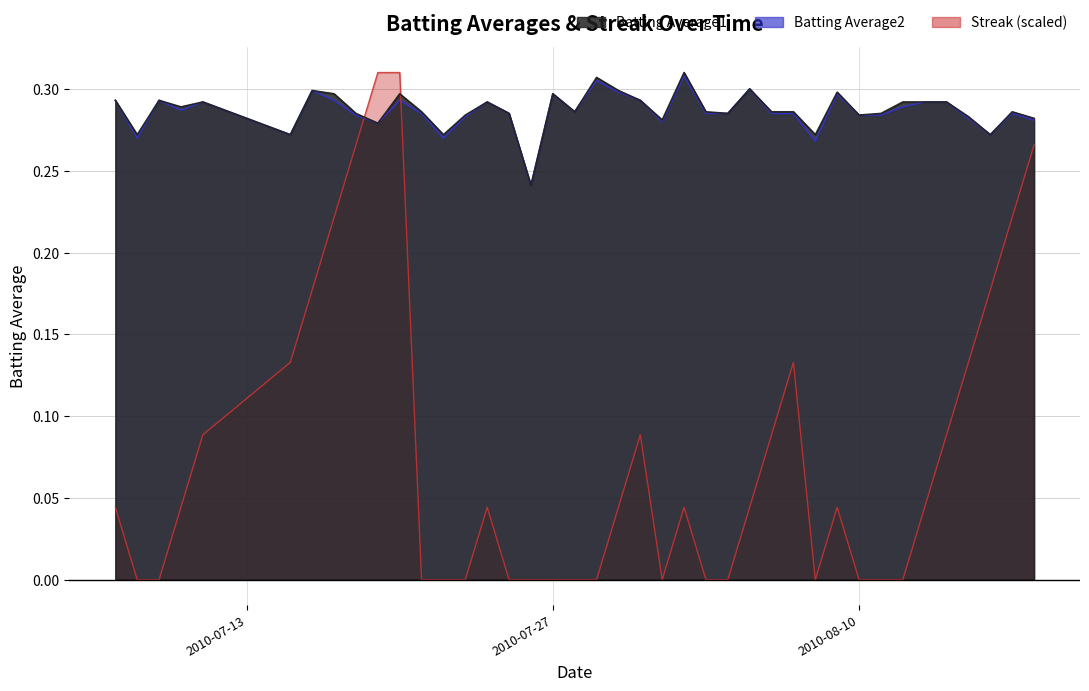

Reading left to right, list all the values displayed in this chart.

Batting Average1: 2010-07-07=0.3	2010-07-08=0.3	2010-07-09=0.3	2010-07-10=0.3	2010-07-11=0.3	2010-07-15=0.3	2010-07-16=0.3	2010-07-17=0.3	2010-07-18=0.3	2010-07-19=0.3	2010-07-20=0.3	2010-07-21=0.3	2010-07-22=0.3	2010-07-23=0.3	2010-07-24=0.3	2010-07-25=0.3	2010-07-26=0.2	2010-07-27=0.3	2010-07-28=0.3	2010-07-29=0.3	2010-07-30=0.3	2010-07-31=0.3	2010-08-01=0.3	2010-08-02=0.3	2010-08-03=0.3	2010-08-04=0.3	2010-08-05=0.3	2010-08-06=0.3	2010-08-07=0.3	2010-08-08=0.3	2010-08-09=0.3	2010-08-10=0.3	2010-08-11=0.3	2010-08-12=0.3	2010-08-13=0.3	2010-08-14=0.3	2010-08-15=0.3	2010-08-16=0.3	2010-08-17=0.3	2010-08-18=0.3
Batting Average2: 2010-07-07=0.3	2010-07-08=0.3	2010-07-09=0.3	2010-07-10=0.3	2010-07-11=0.3	2010-07-15=0.3	2010-07-16=0.3	2010-07-17=0.3	2010-07-18=0.3	2010-07-19=0.3	2010-07-20=0.3	2010-07-21=0.3	2010-07-22=0.3	2010-07-23=0.3	2010-07-24=0.3	2010-07-25=0.3	2010-07-26=0.2	2010-07-27=0.3	2010-07-28=0.3	2010-07-29=0.3	2010-07-30=0.3	2010-07-31=0.3	2010-08-01=0.3	2010-08-02=0.3	2010-08-03=0.3	2010-08-04=0.3	2010-08-05=0.3	2010-08-06=0.3	2010-08-07=0.3	2010-08-08=0.3	2010-08-09=0.3	2010-08-10=0.3	2010-08-11=0.3	2010-08-12=0.3	2010-08-13=0.3	2010-08-14=0.3	2010-08-15=0.3	2010-08-16=0.3	2010-08-17=0.3	2010-08-18=0.3
Streak: 2010-07-07=0.0	2010-07-08=0.0	2010-07-09=0.0	2010-07-10=0.0	2010-07-11=0.1	2010-07-15=0.1	2010-07-16=0.2	2010-07-17=0.2	2010-07-18=0.3	2010-07-19=0.3	2010-07-20=0.3	2010-07-21=0.0	2010-07-22=0.0	2010-07-23=0.0	2010-07-24=0.0	2010-07-25=0.0	2010-07-26=0.0	2010-07-27=0.0	2010-07-28=0.0	2010-07-29=0.0	2010-07-30=0.0	2010-07-31=0.1	2010-08-01=0.0	2010-08-02=0.0	2010-08-03=0.0	2010-08-04=0.0	2010-08-05=0.0	2010-08-06=0.1	2010-08-07=0.1	2010-08-08=0.0	2010-08-09=0.0	2010-08-10=0.0	2010-08-11=0.0	2010-08-12=0.0	2010-08-13=0.0	2010-08-14=0.1	2010-08-15=0.1	2010-08-16=0.2	2010-08-17=0.2	2010-08-18=0.3